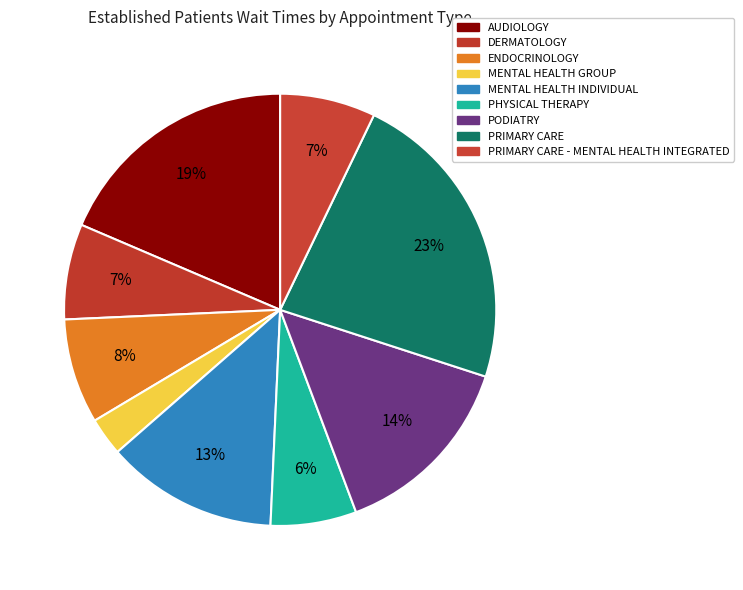

What is the largest slice in the pie chart?

PRIMARY CARE